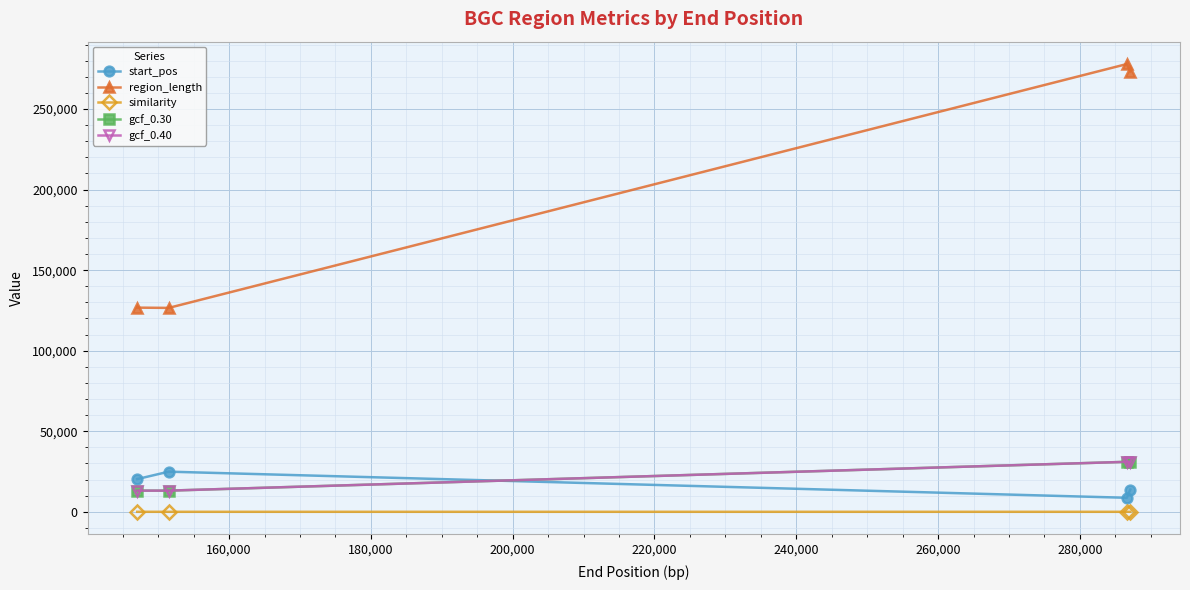

Is this an area chart (filled region under the line)?

No